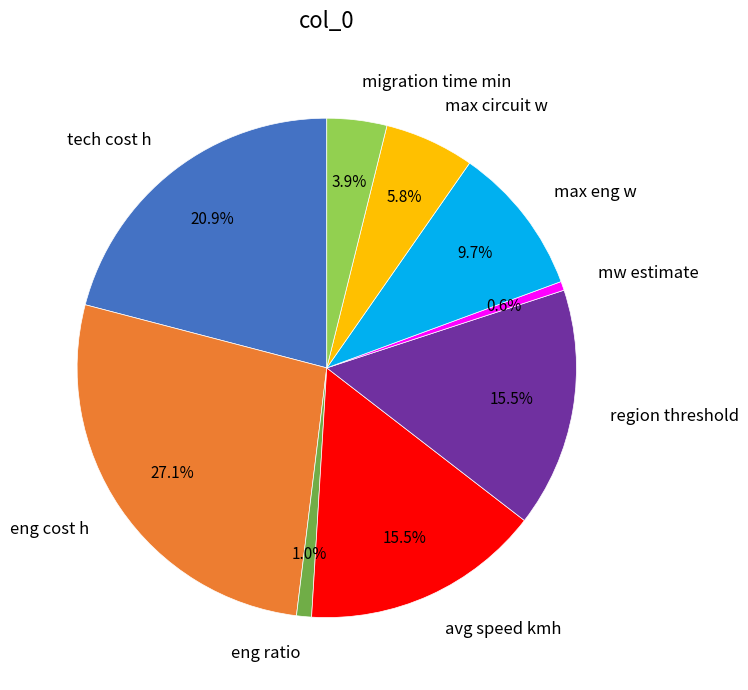

To the nearest percent, what is the average slice percentage?

11%